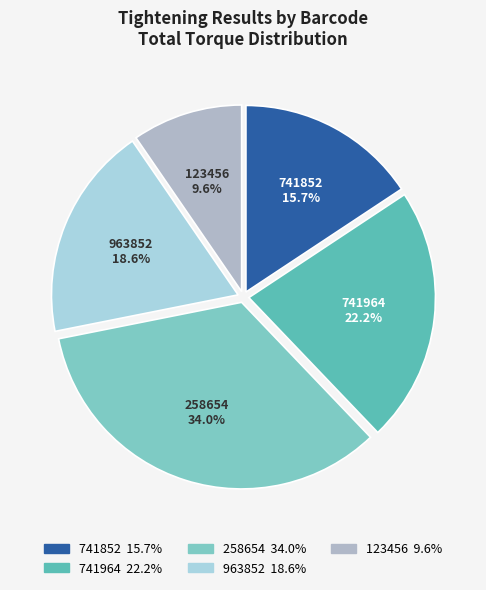

Which has a higher value, 963852 or 741964?

741964